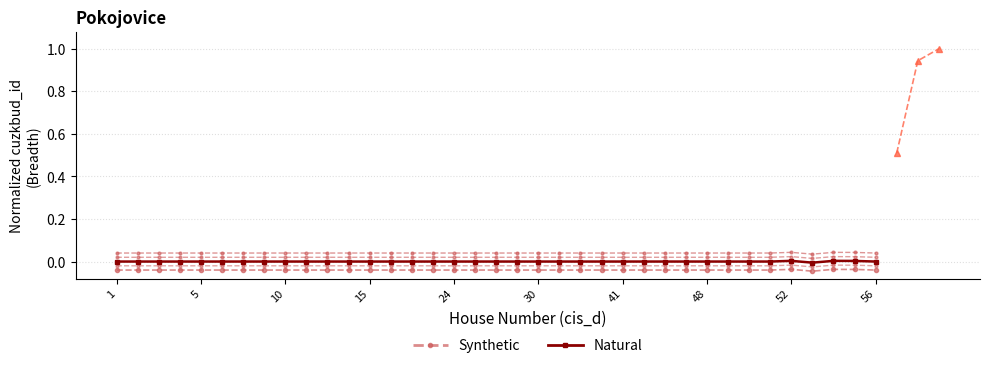

At 30, list the series in order from smallest to largest.

Synthetic, Natural